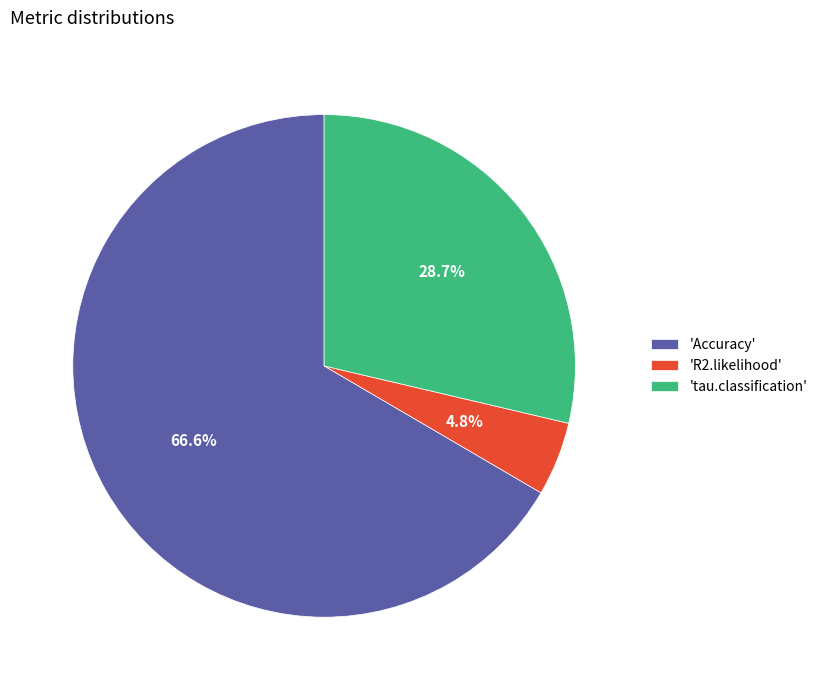

Does 'Accuracy' represent more than half of the total?

Yes